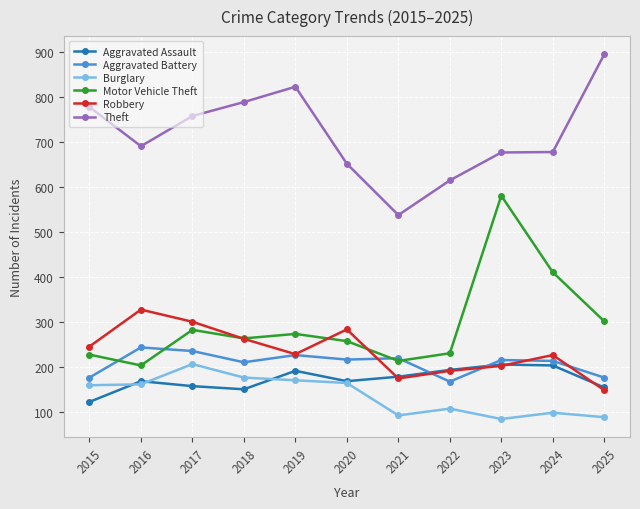

What is the spread (max minus min) of values at 2015?

655